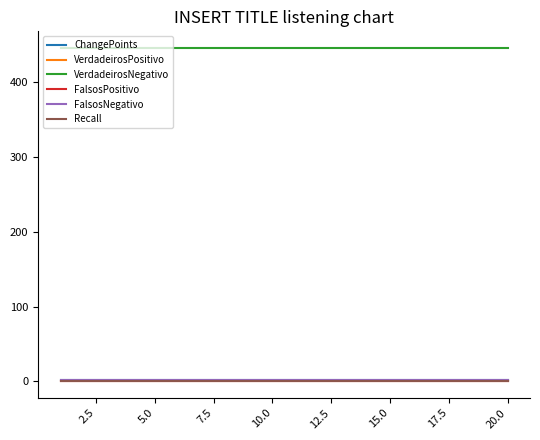

Is this an area chart (filled region under the line)?

No